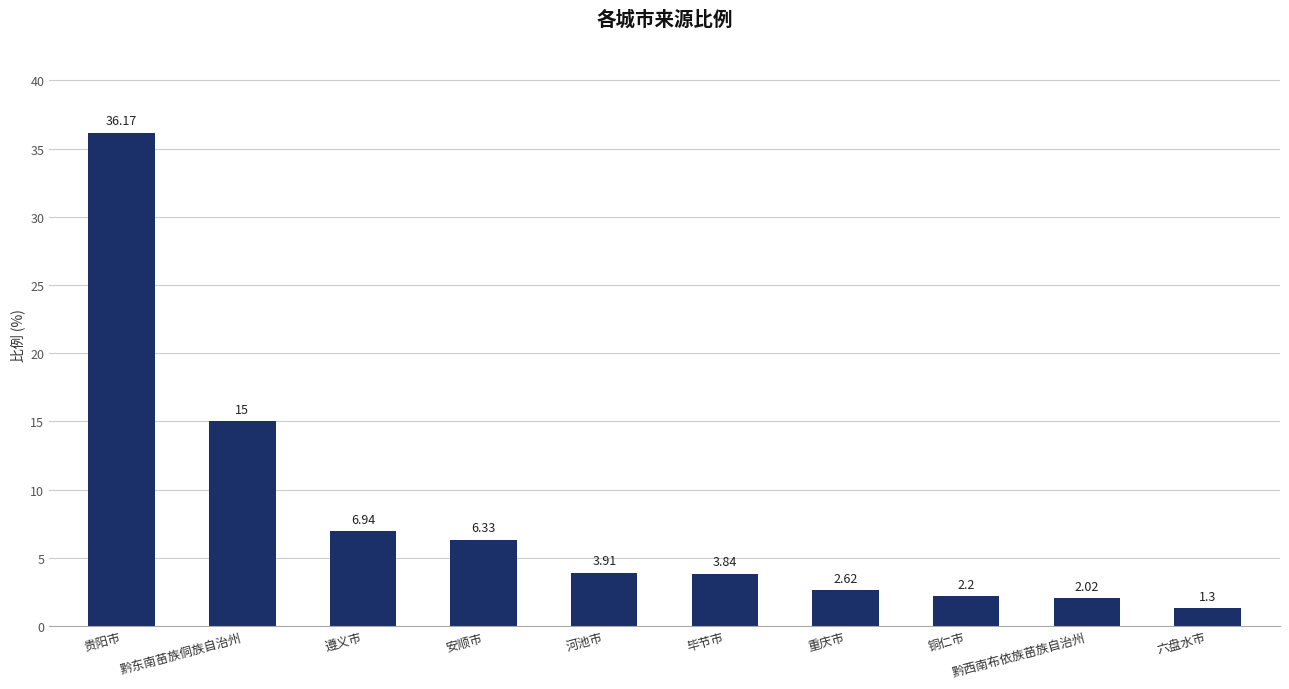

What is the sum of the values at 铜仁市 and 贵阳市?

38.4